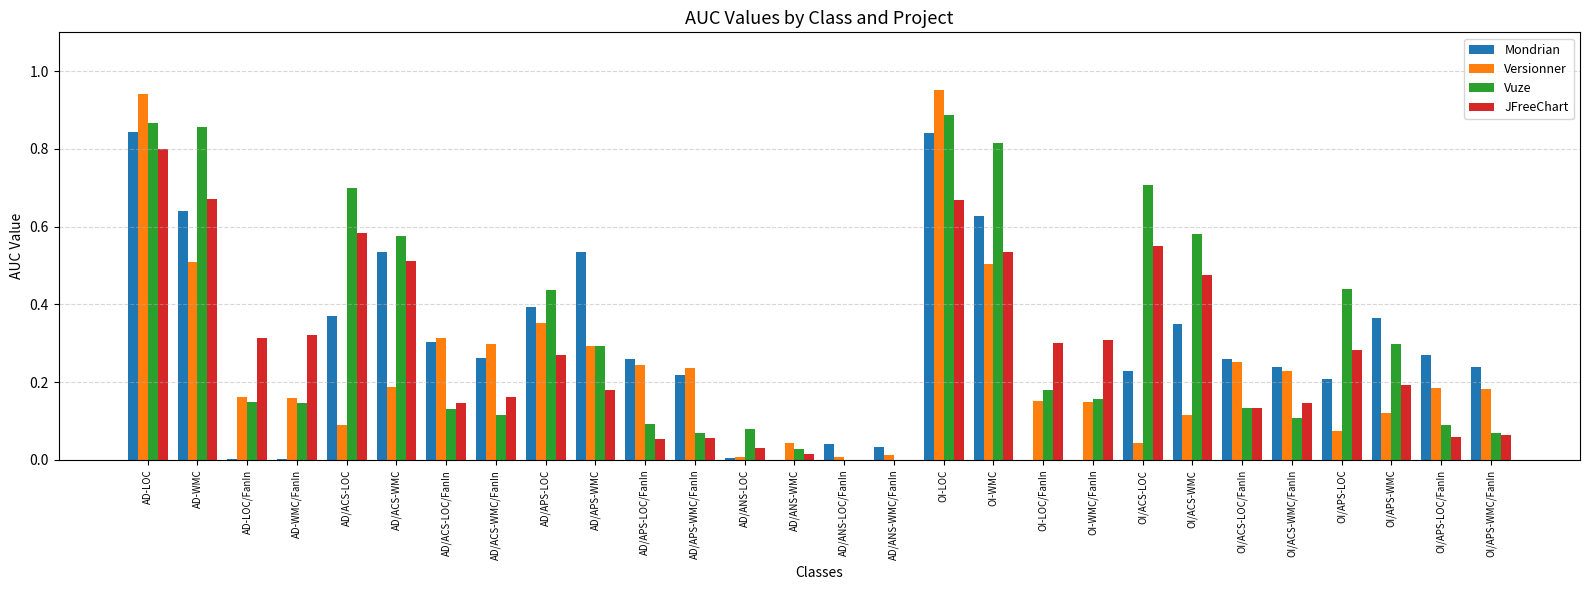

What is the sum of all Mondrian values?

8.1